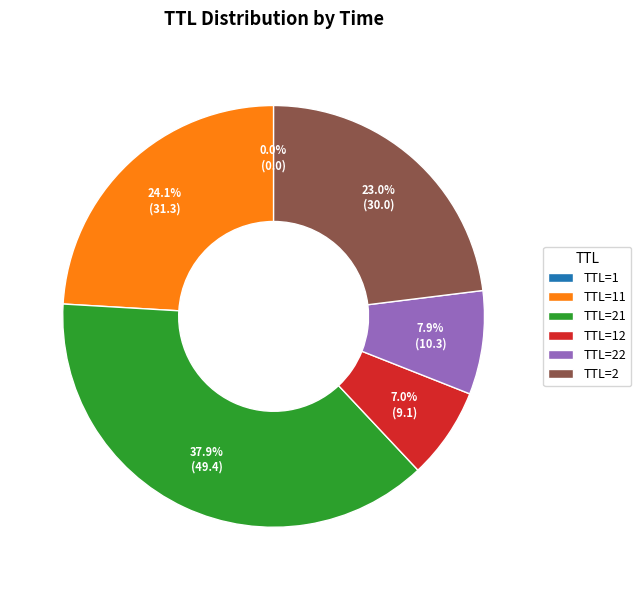

What is the largest slice in the pie chart?

TTL=21